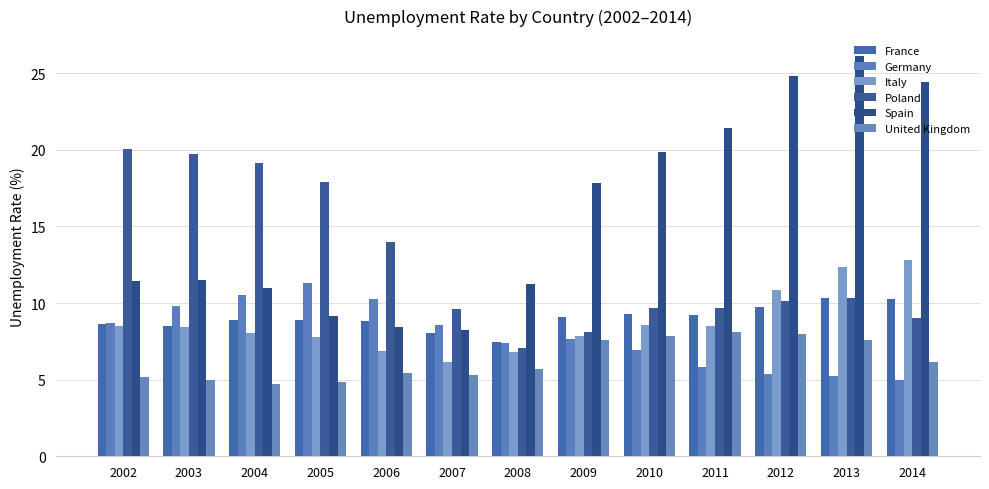

Reading right to left, transcribe all the data shown in this chart.

France: 10.3	10.3	9.8	9.2	9.3	9.1	7.4	8.0	8.8	8.9	8.9	8.5	8.6
Germany: 5.0	5.2	5.4	5.8	7.0	7.6	7.4	8.5	10.3	11.3	10.5	9.8	8.7
Italy: 12.8	12.4	10.9	8.5	8.5	7.9	6.8	6.2	6.9	7.8	8.1	8.4	8.5
Poland: 9.0	10.3	10.1	9.7	9.7	8.1	7.0	9.6	14.0	17.9	19.1	19.8	20.0
Spain: 24.4	26.1	24.8	21.4	19.9	17.9	11.3	8.2	8.5	9.2	11.0	11.5	11.4
United Kingdom: 6.2	7.6	8.0	8.1	7.9	7.6	5.7	5.3	5.4	4.8	4.7	5.0	5.2